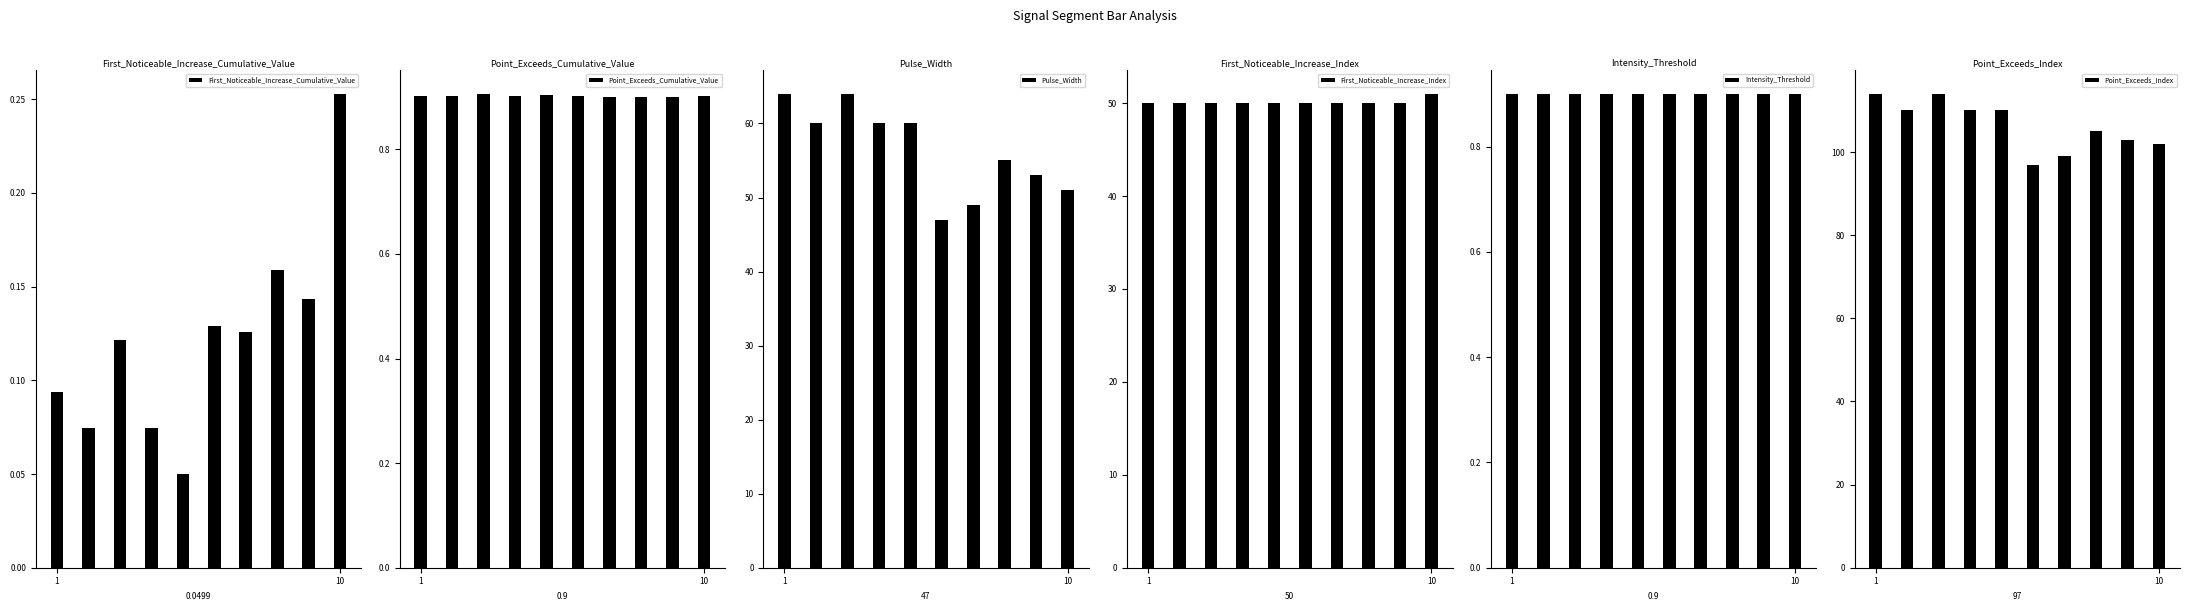

Is it true that First_Noticeable_Increase_Index equals 50.0 at 1?

True